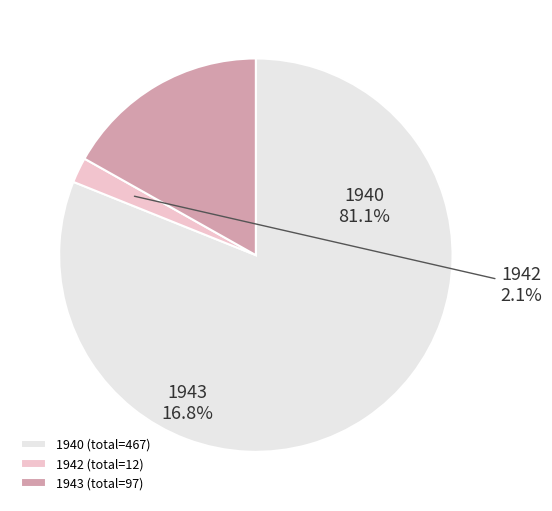

Count the number of slices in the pie.

3